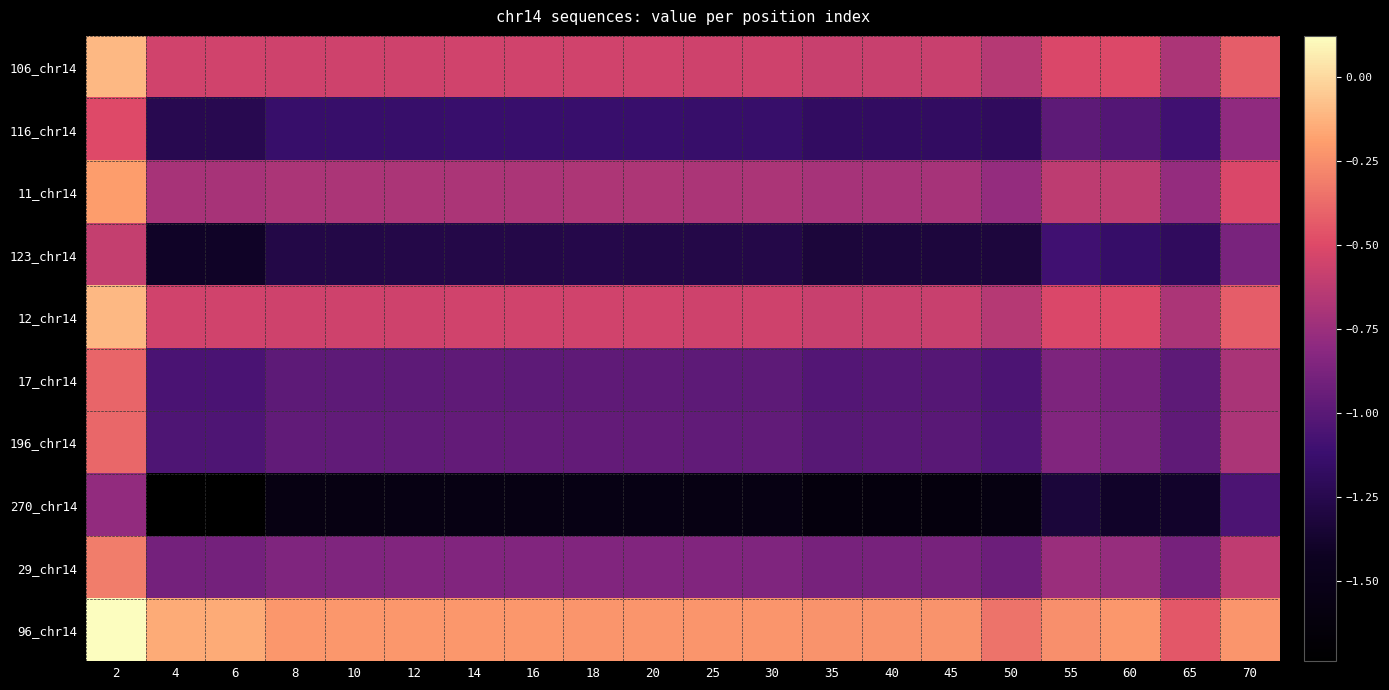

At how many categories does at least one series exceed 0?

1